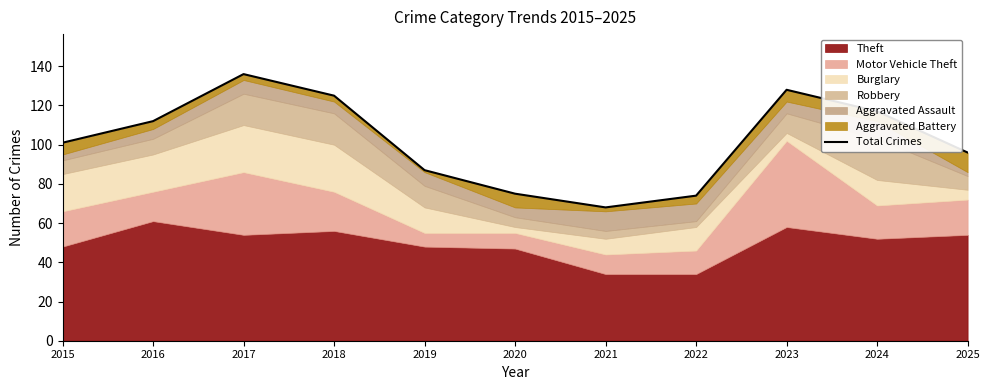

Which has a higher value, 2017 or 2015?

2017